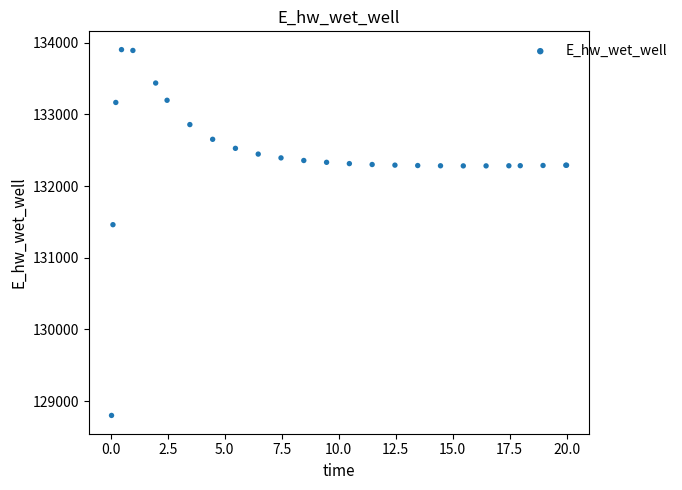

What Y value in the scatter plot is closest to 131351?

131460.9